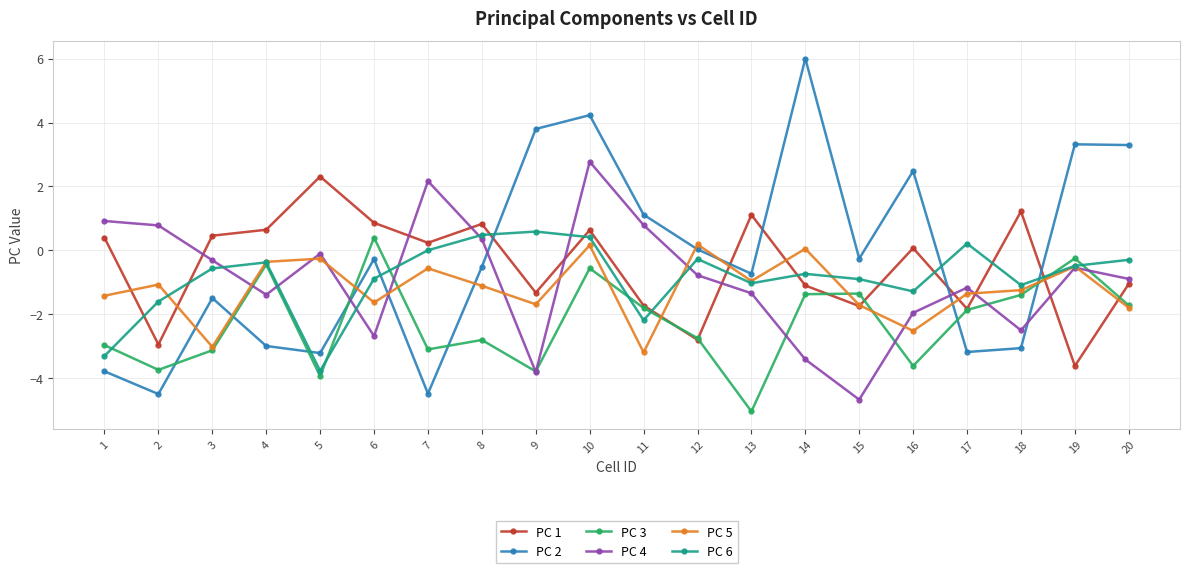

What is the highest value of the PC 5 series?

0.2